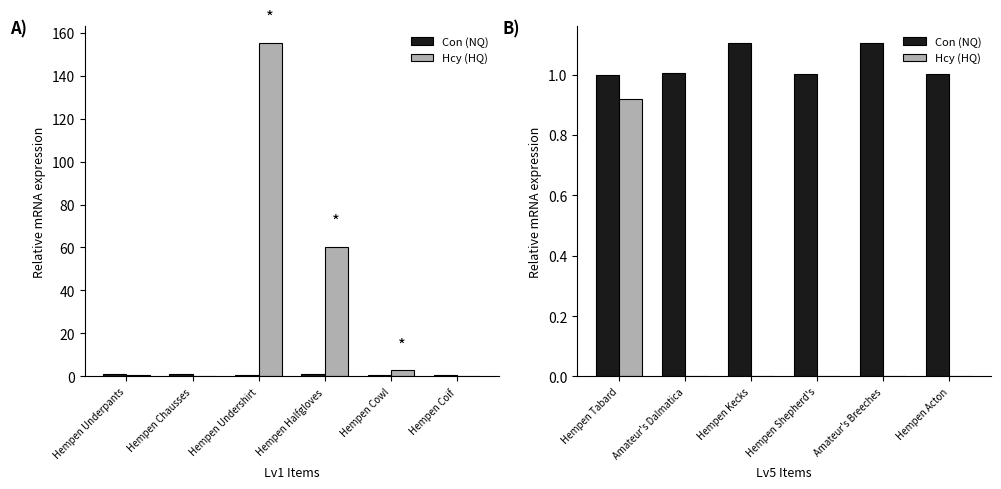

Rank the categories by Con (NQ) value from lowest to highest.

Hempen Tabard, Hempen Shepherd's, Hempen Acton, Amateur's Dalmatica, Hempen Kecks, Amateur's Breeches